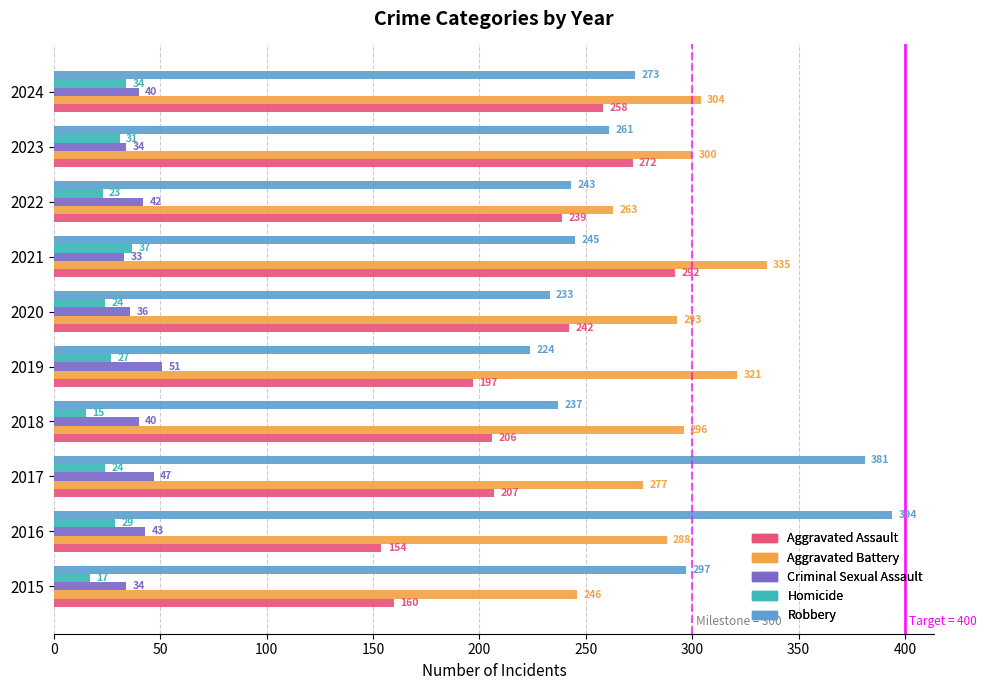

Which series has the widest spread of values?

Robbery